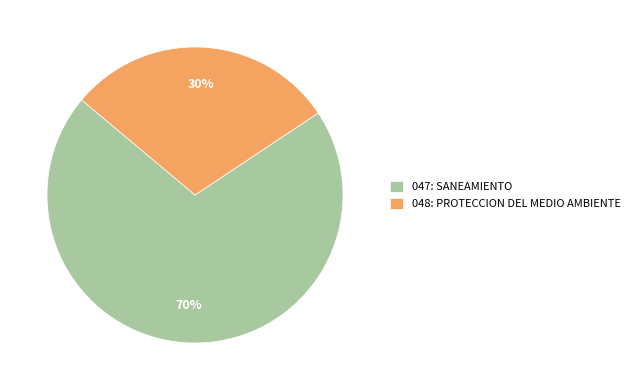

Which slice is the smallest?

048: PROTECCION DEL MEDIO AMBIENTE